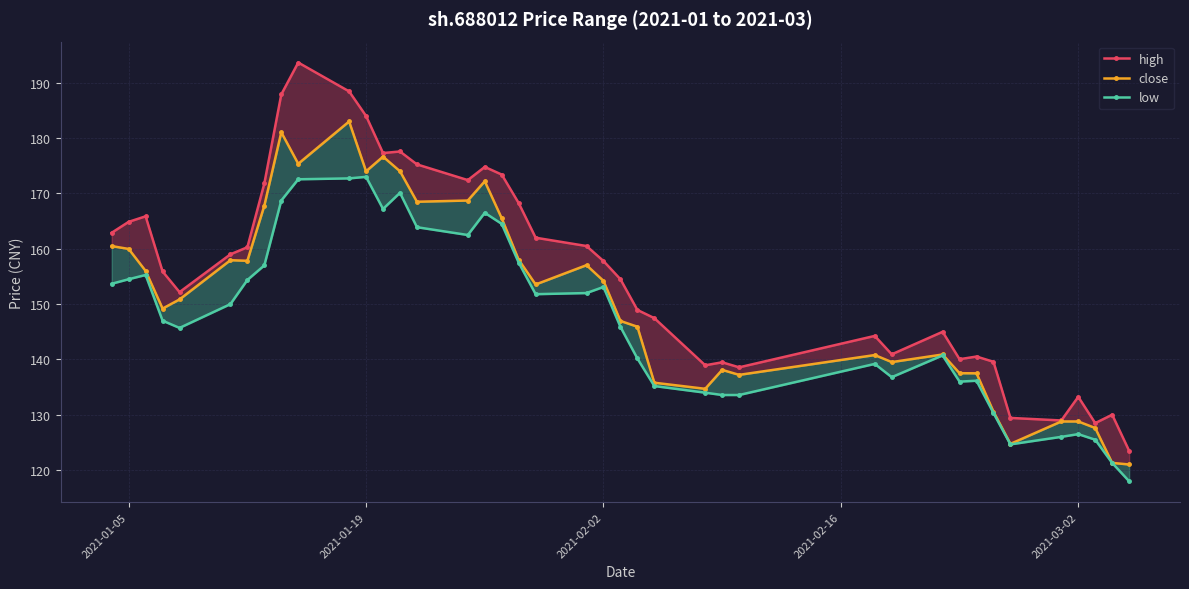

What are all the series names shown in the legend?

high, close, low